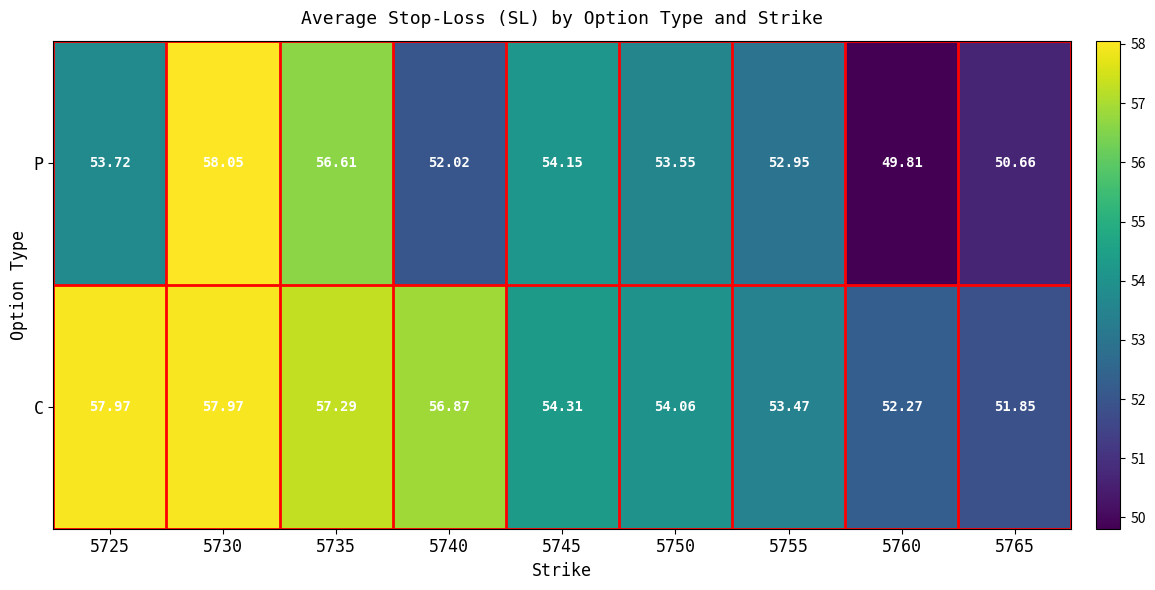

At 5730, list the series in order from largest to smallest.

P, C